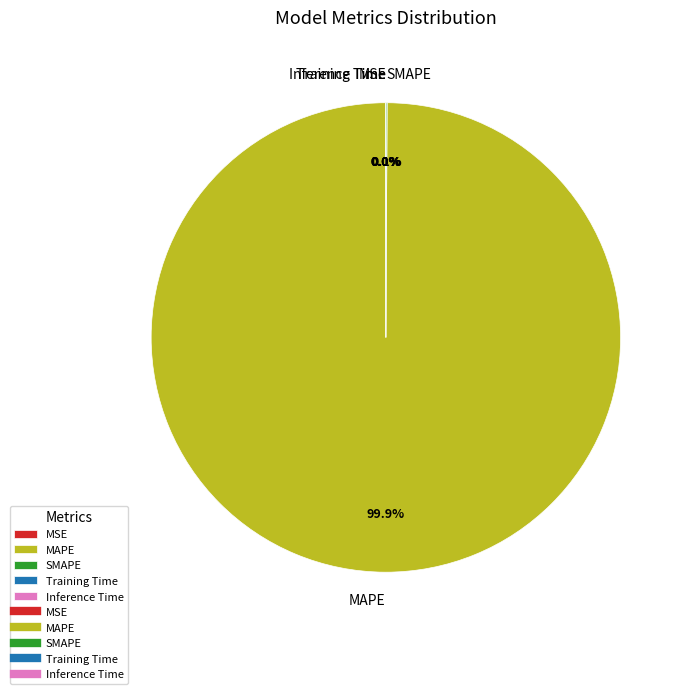

Is there a majority slice in this chart?

Yes